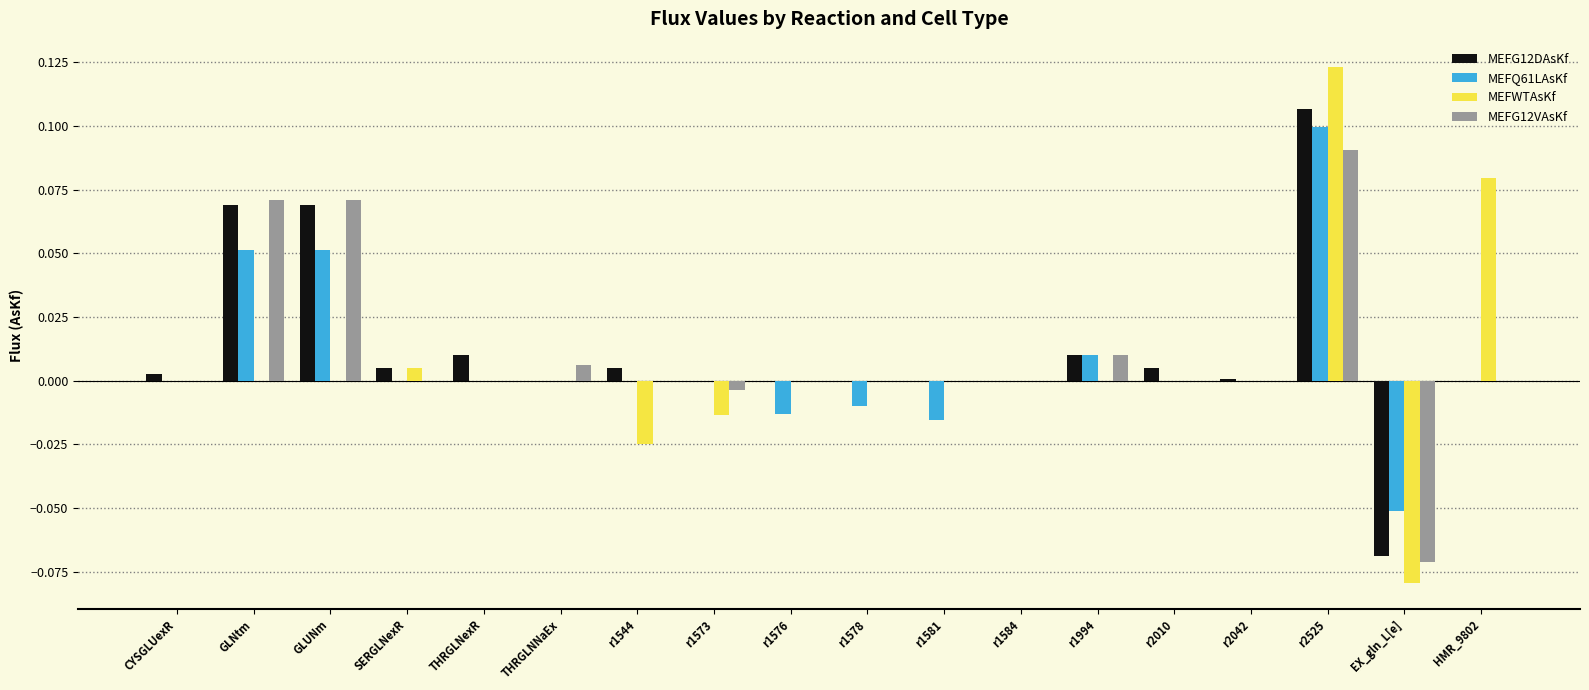

The value of MEFG12DAsKf at r1581 is 0.0. True or false?

True